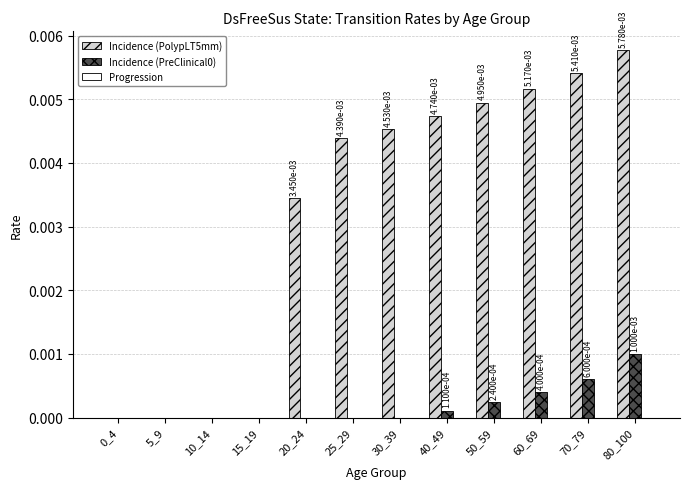

Is it true that Incidence (PreClinical0) equals 0.0 at 15_19?

True